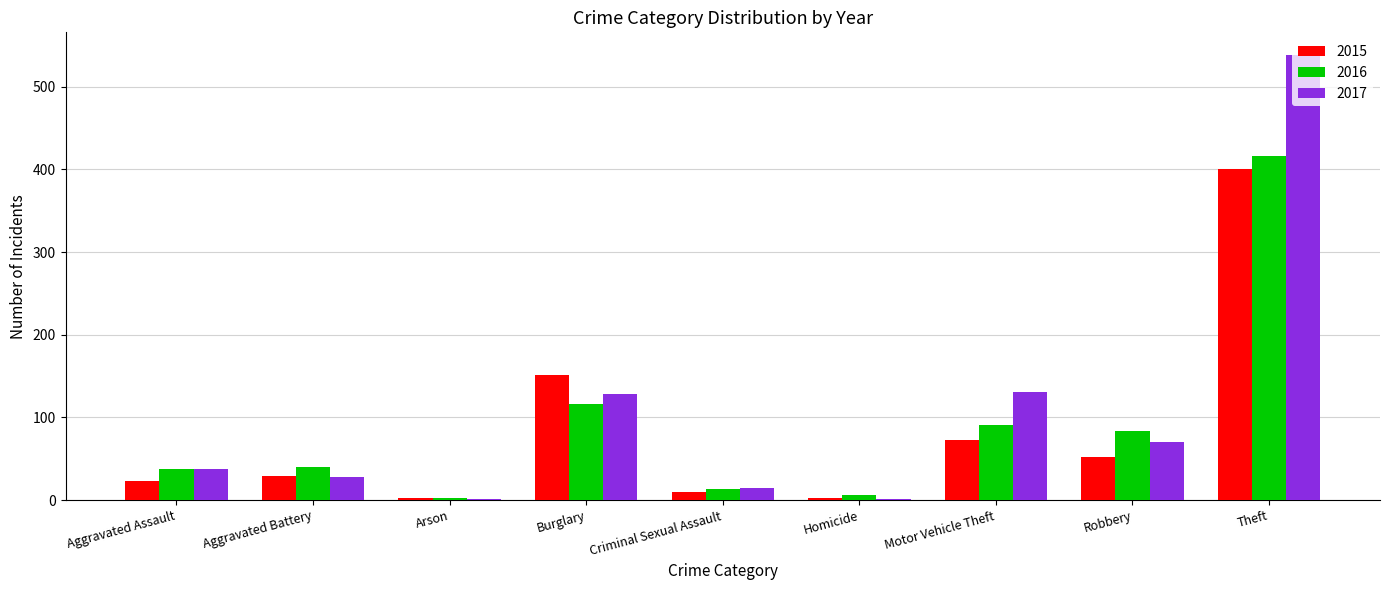

The 2016 series shows 40 at Aggravated Battery. True or false?

True